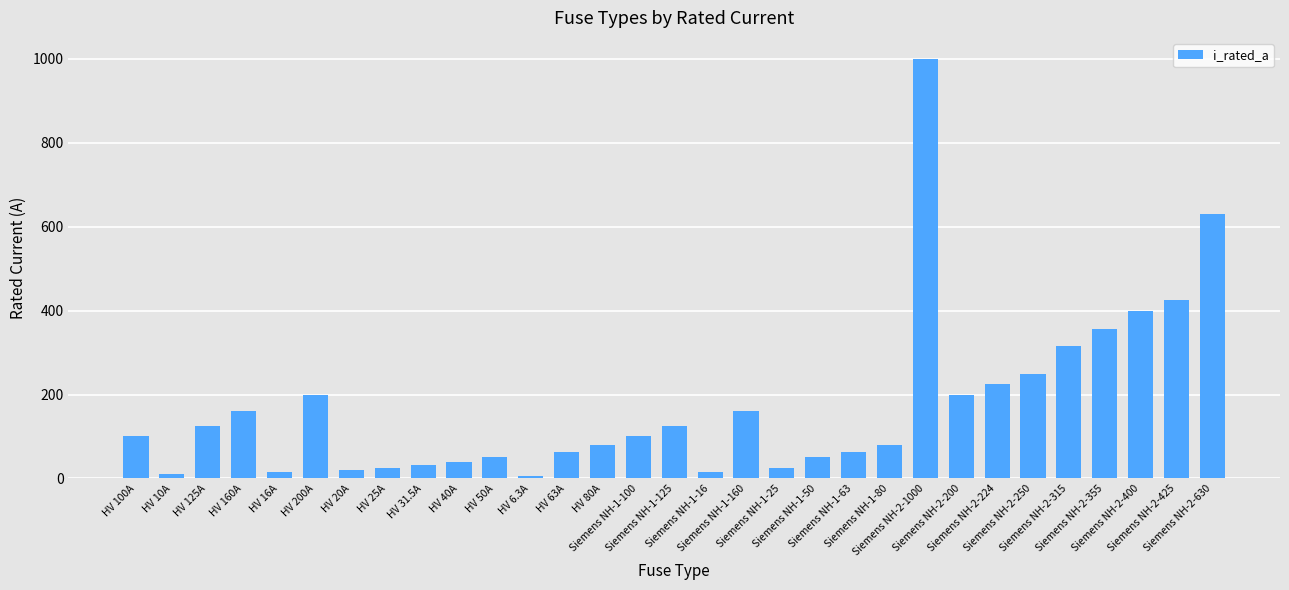

Which category has the highest value across all series?

Siemens NH-2-1000